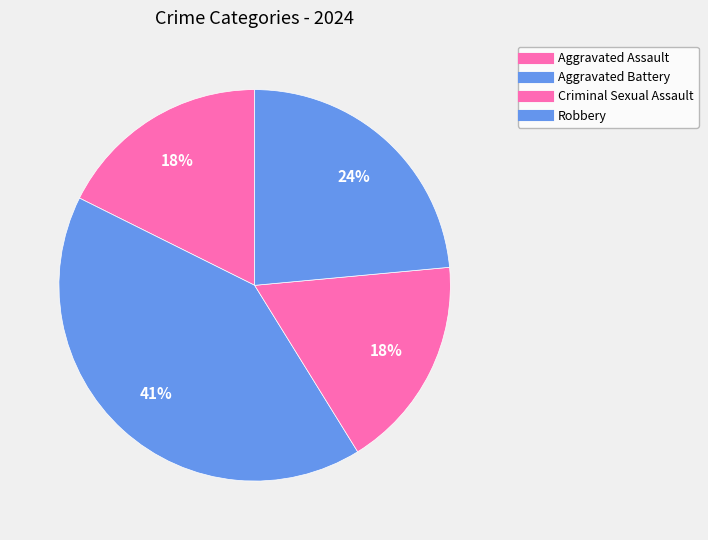

How many slices are in this pie chart?

4